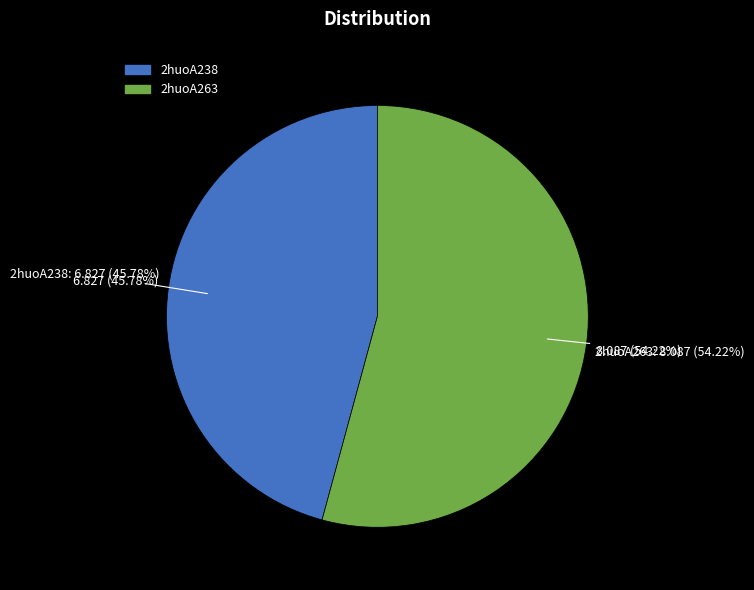

Which has a higher value, 2huoA238 or 2huoA263?

2huoA263